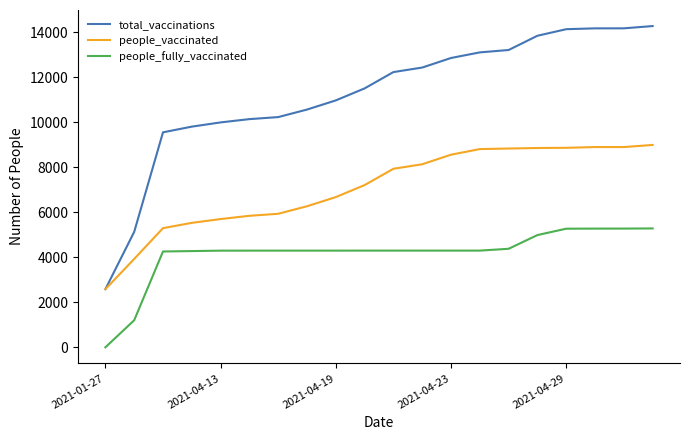

What is the lowest value of the total_vaccinations series?

2584